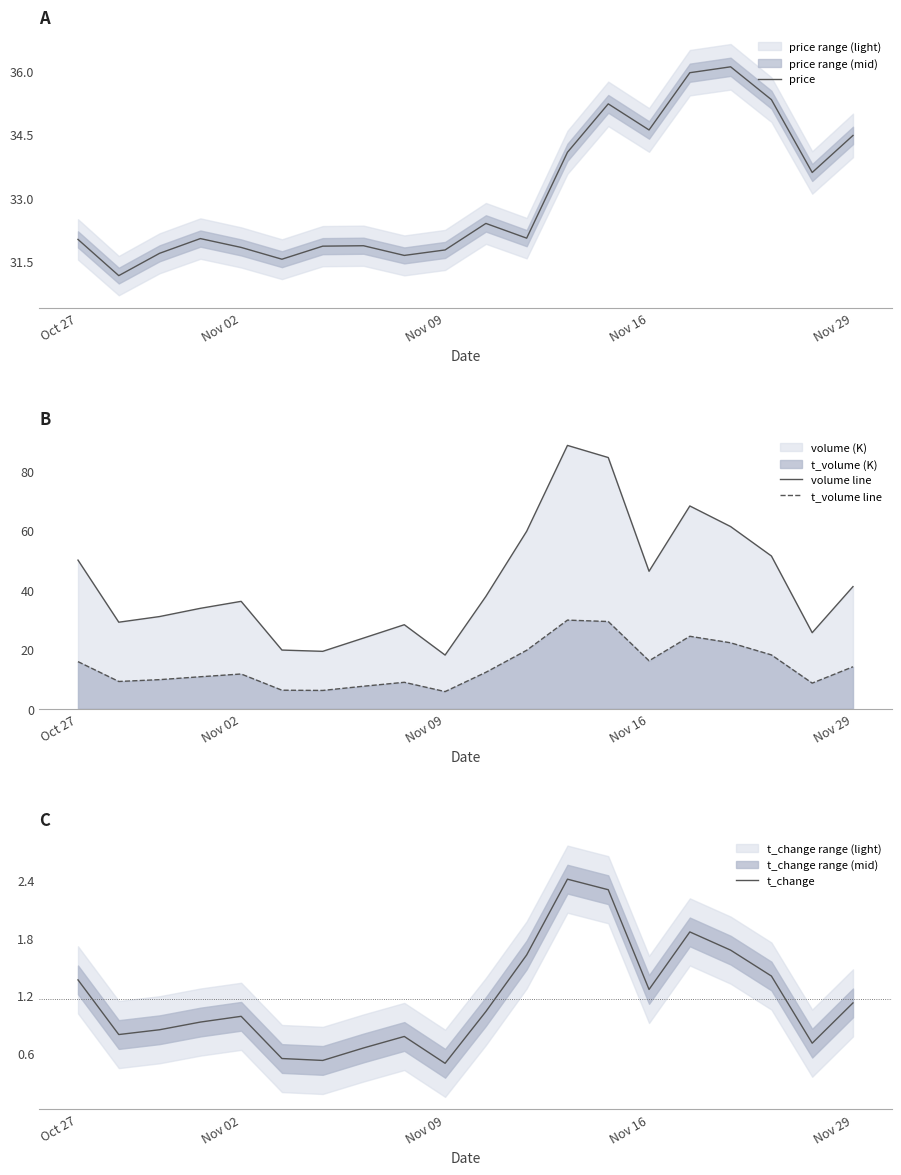

True or false: volume line and t_change cross at least once.

False